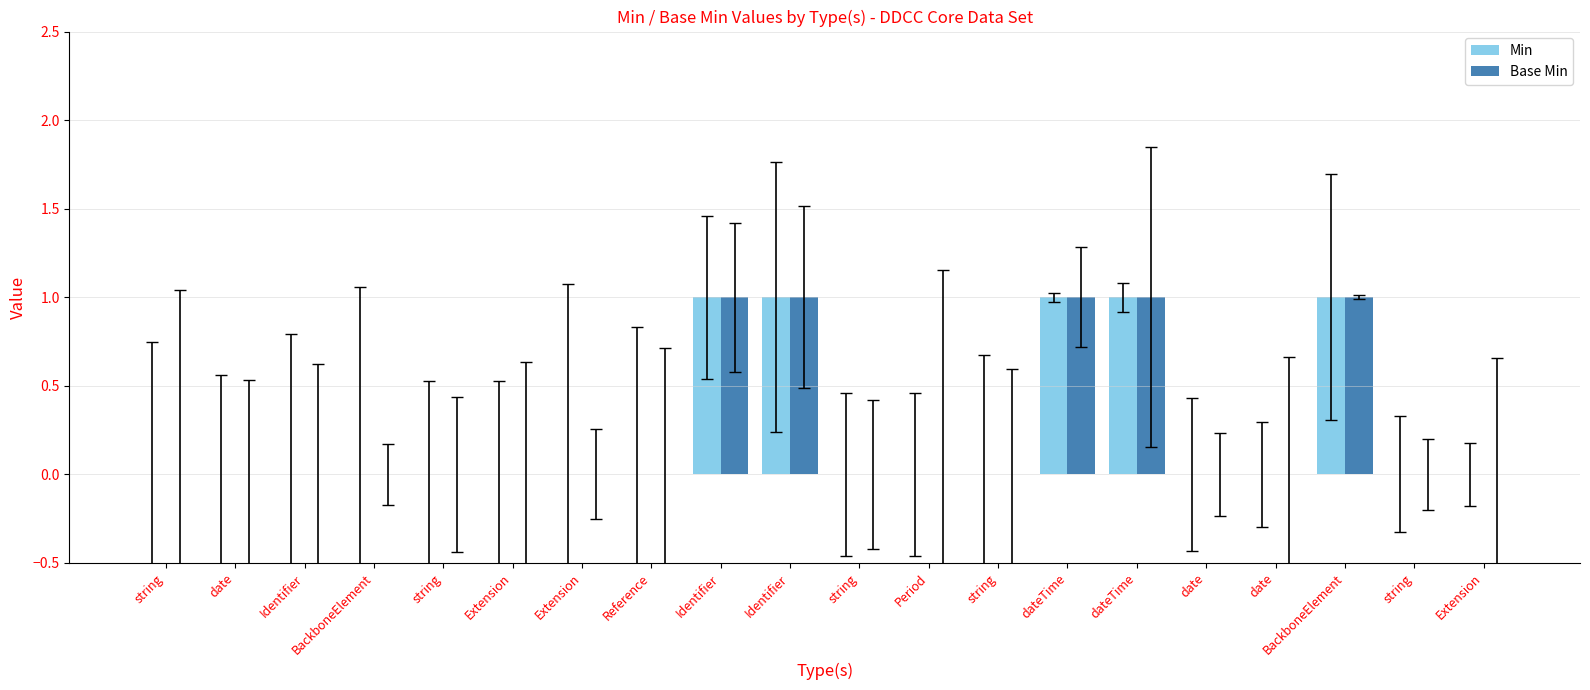

How many groups of bars are there?

20